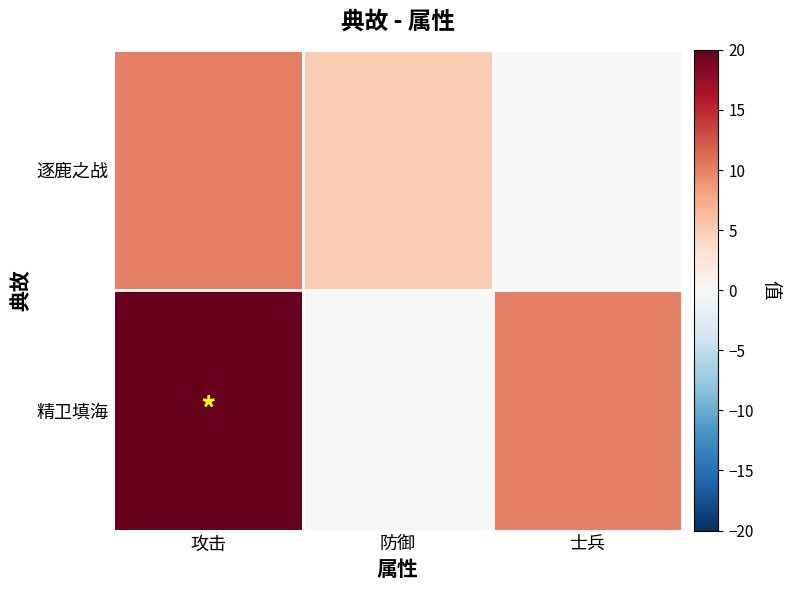

Reading right to left, list all the values displayed in this chart.

逐鹿之战: 士兵=0	防御=5	攻击=10
精卫填海: 士兵=10	防御=0	攻击=20